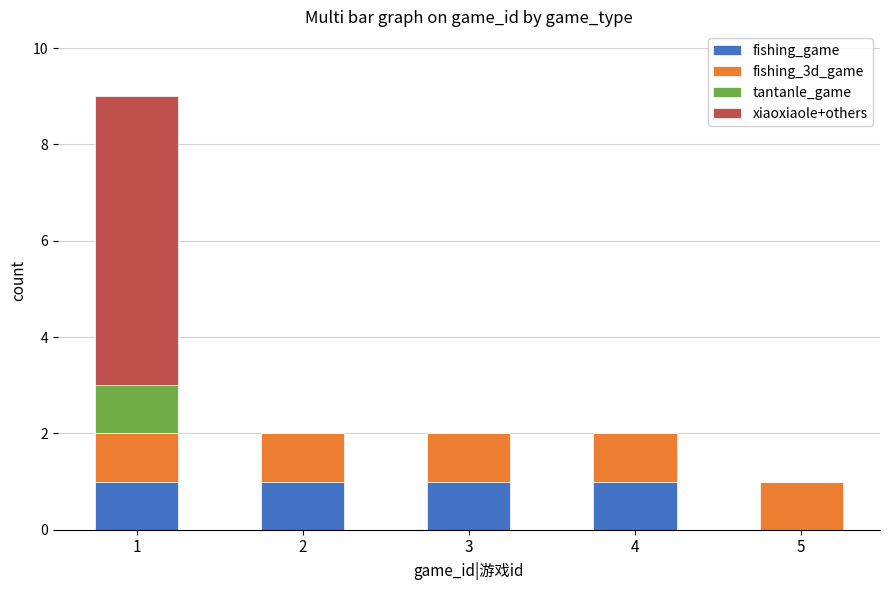

The value of fishing_game at 3 is 1. True or false?

True